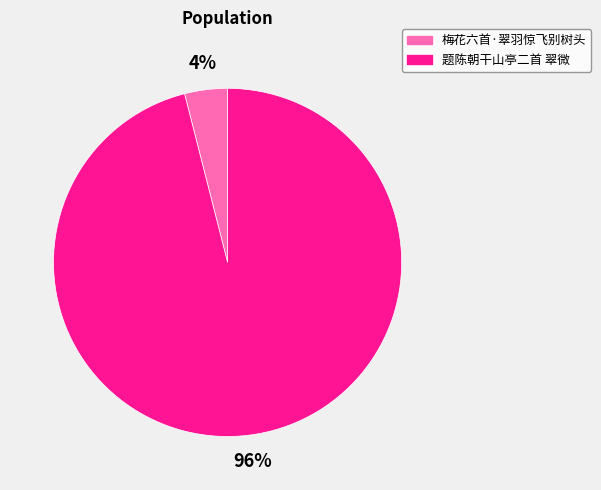

Count the number of slices in the pie.

2